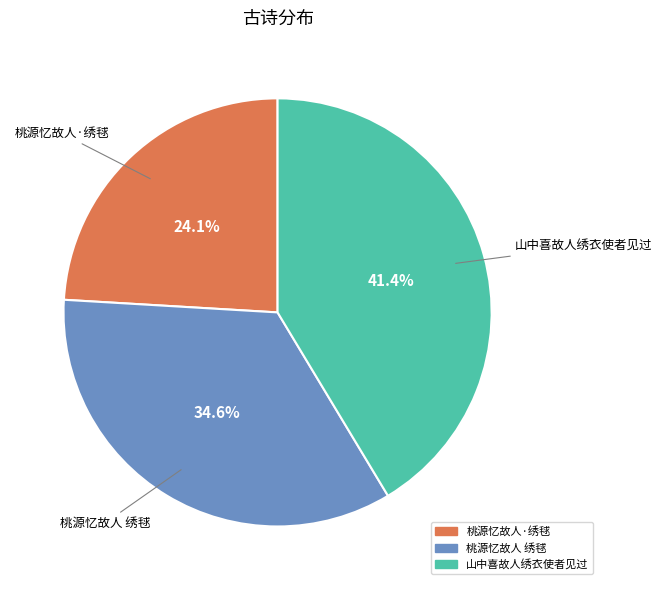

What percentage is the 山中喜故人绣衣使者见过 slice, to the nearest percent?

41%